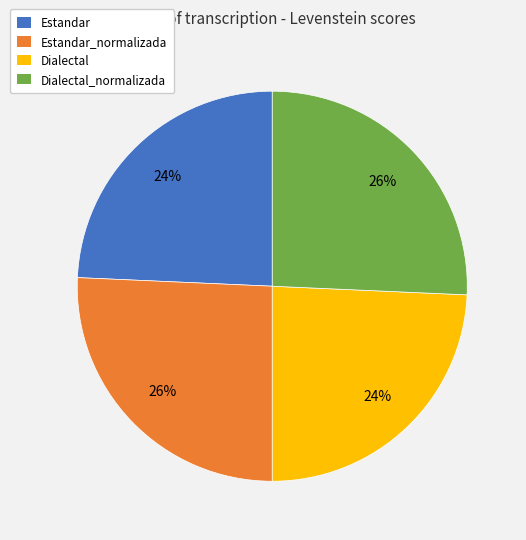

To the nearest percent, what is the average slice percentage?

25%